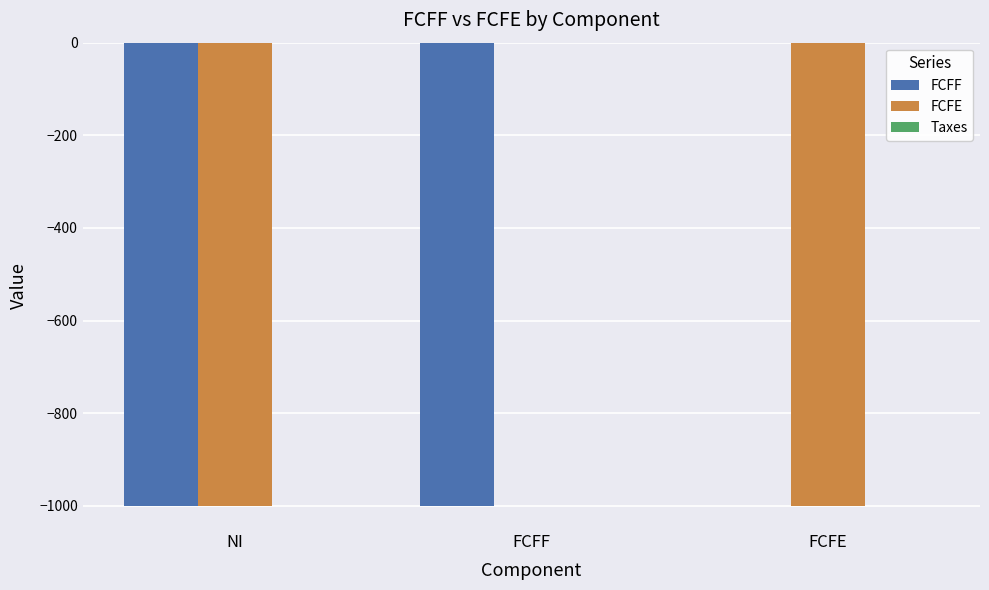

What is the total value across all series at FCFE?

-1000